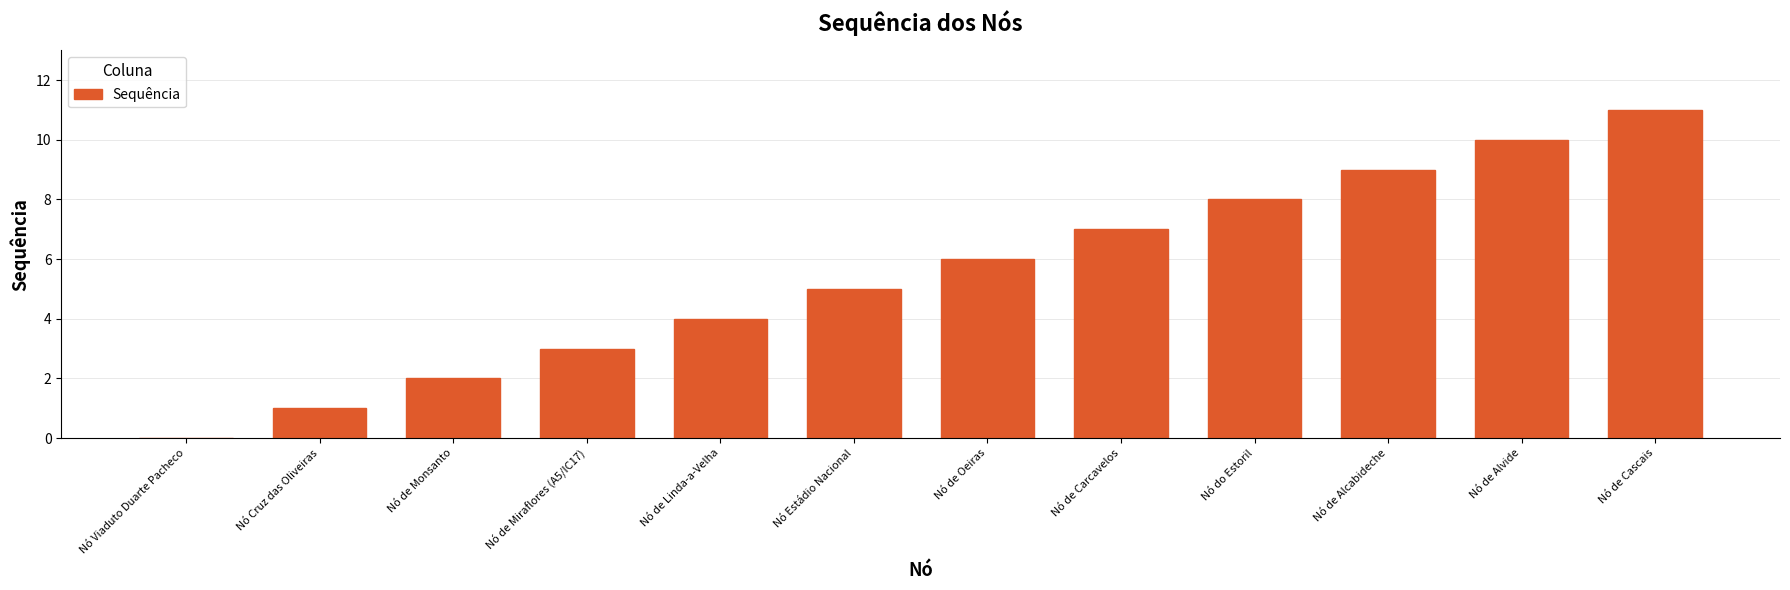

What value does the data have at Nó de Oeiras, to the nearest 5?

5